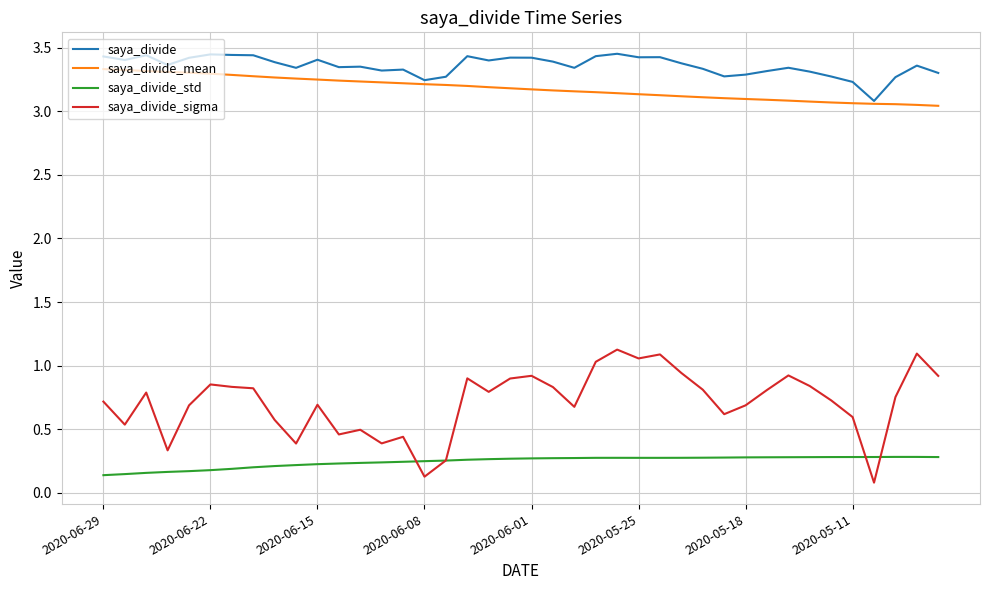

Which series has the largest total across all categories?

saya_divide